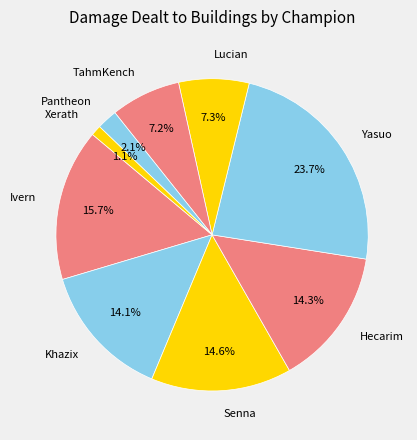

The TahmKench slice represents 7% of the pie. True or false?

True